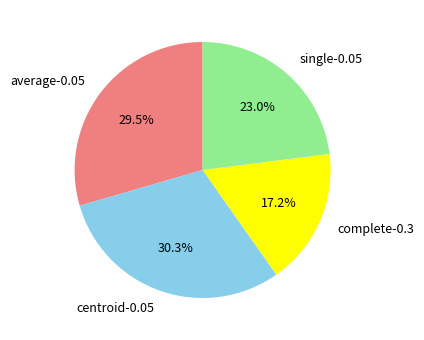

To the nearest percent, what is the combined percentage of average-0.05 and centroid-0.05?

60%